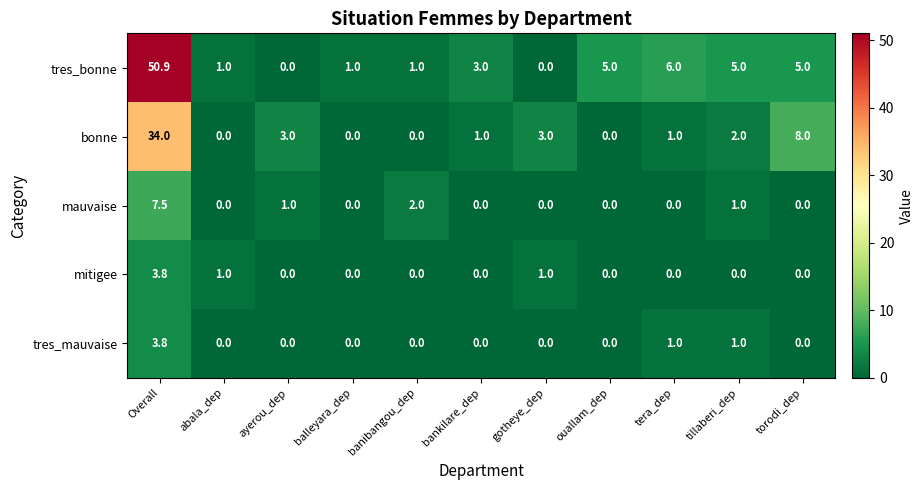

Which series changed the most between banibangou_dep and ouallam_dep?

tres_bonne